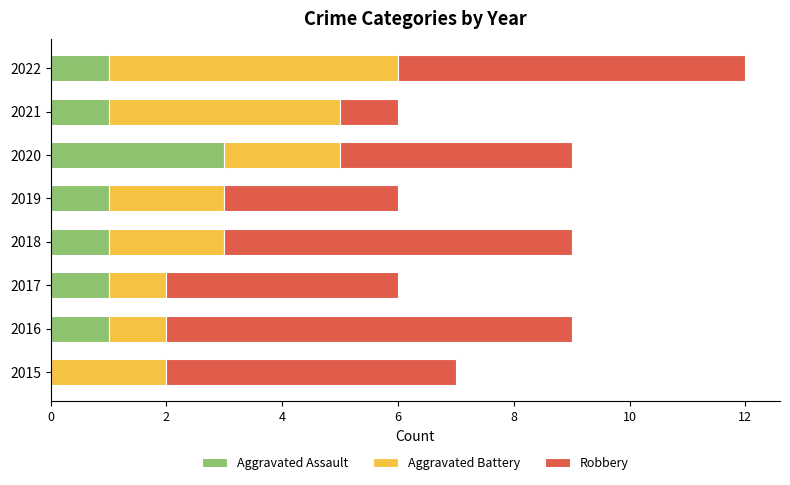

Is it true that Aggravated Assault equals 2 at 2022?

False